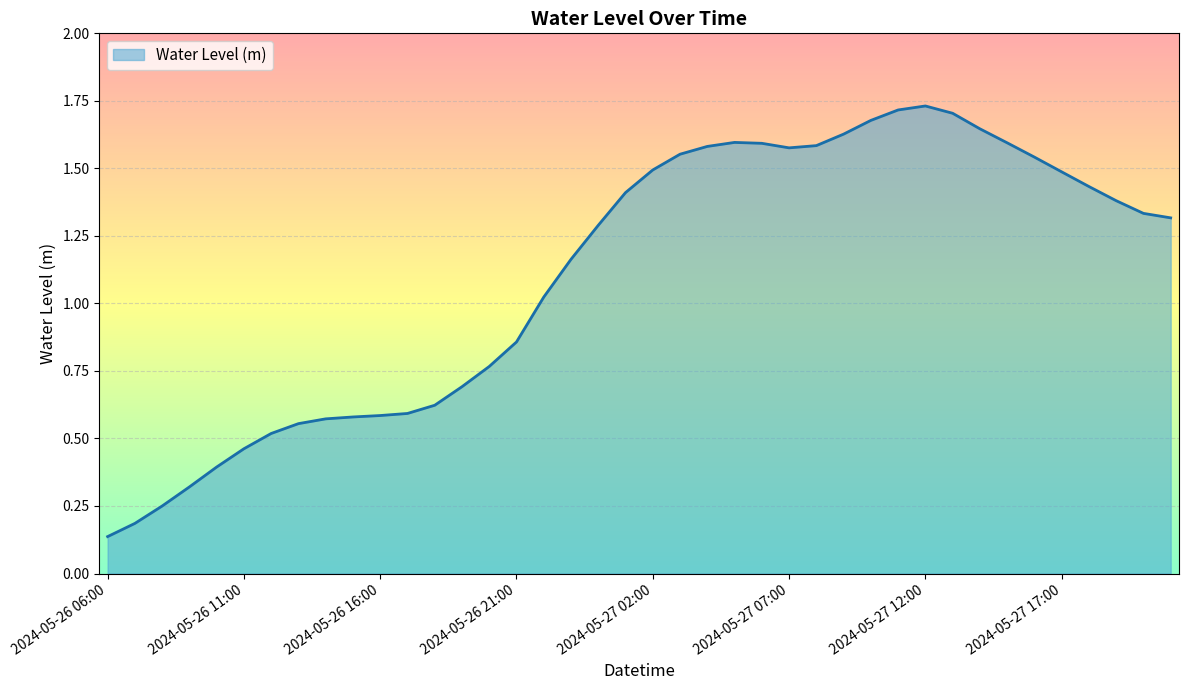

What is the smallest value displayed?

0.1